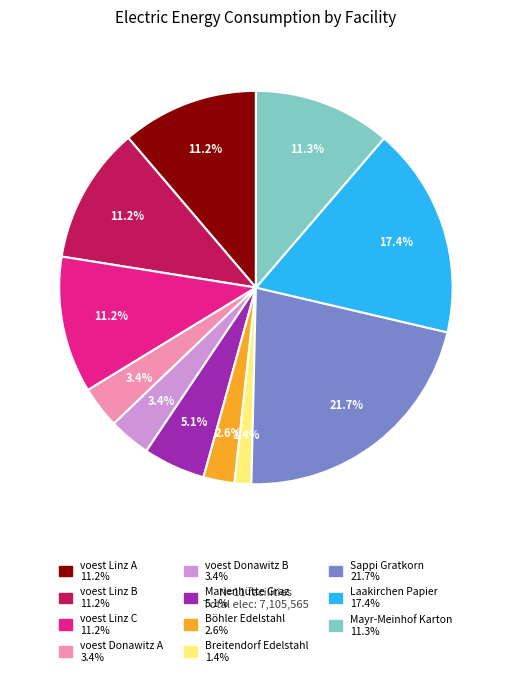

To the nearest percent, what is the difference between the largest and smallest slice percentages?

20%